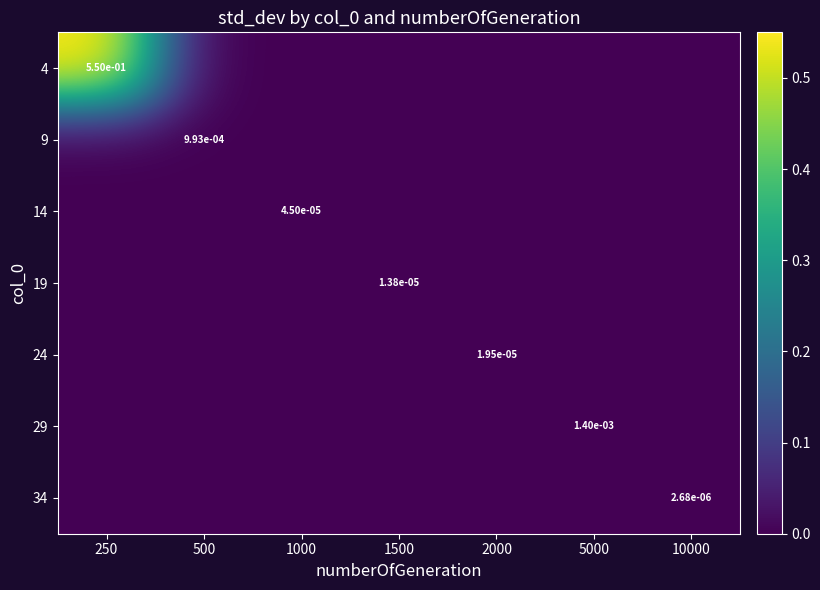

At which label is 14 closest to 0?

250